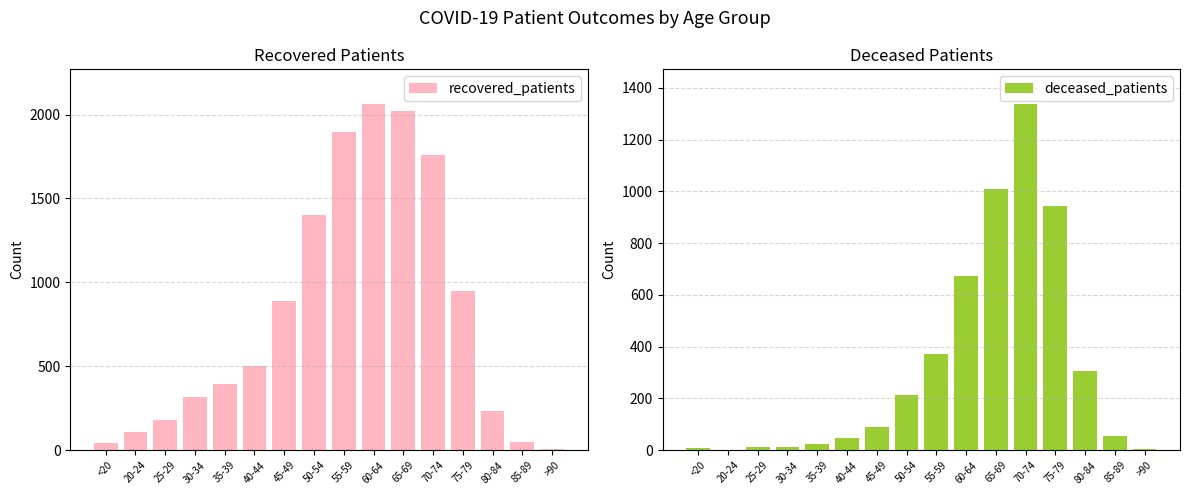

What is the difference between the recovered_patients values at 50-54 and 80-84?

1170